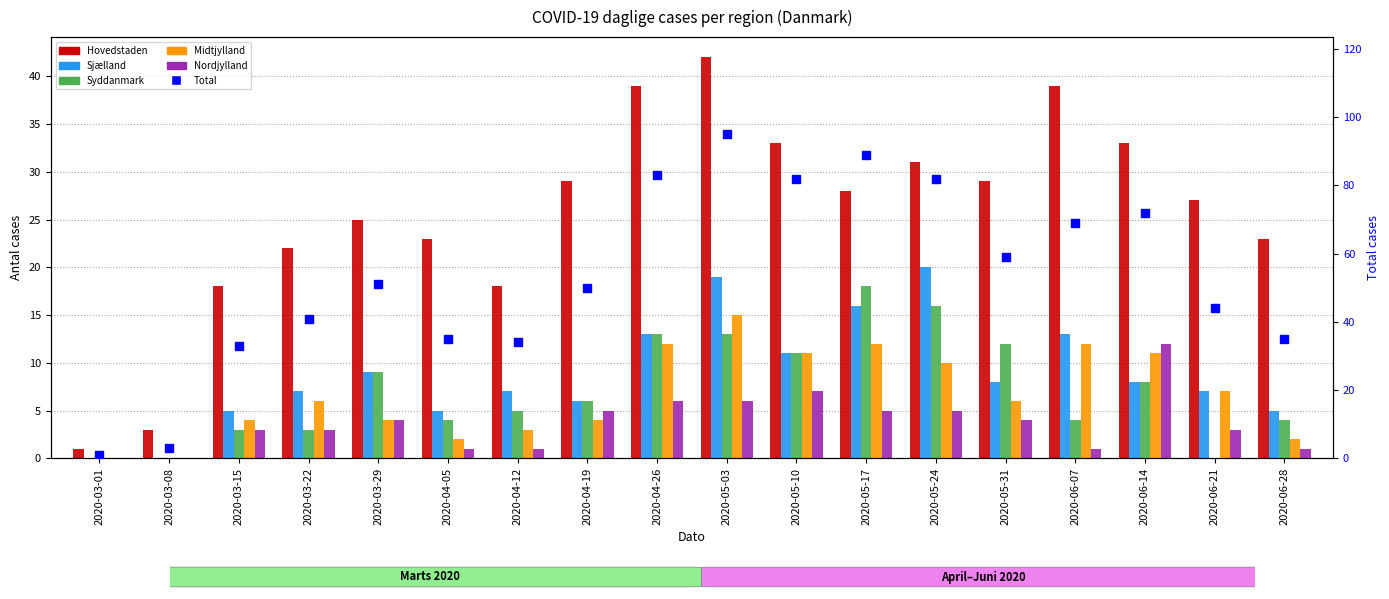

What are all the series names shown in the legend?

Hovedstaden, Sjælland, Syddanmark, Midtjylland, Nordjylland, Total